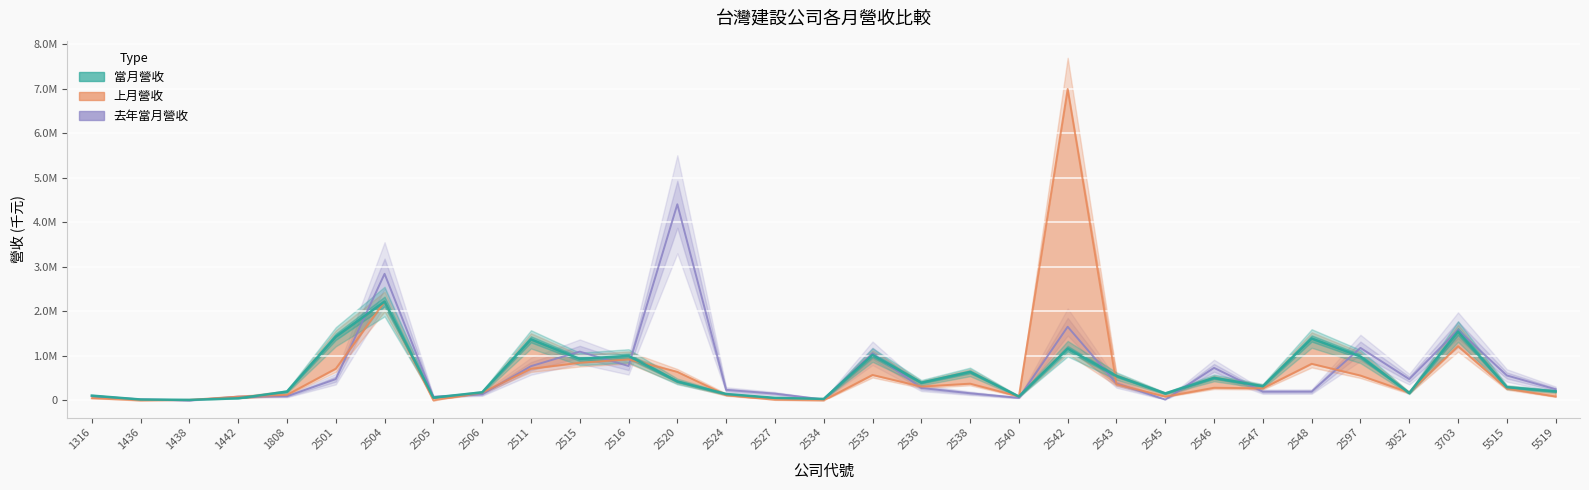

What is the value of the 當月營收 point at the 3rd from the left?

11699